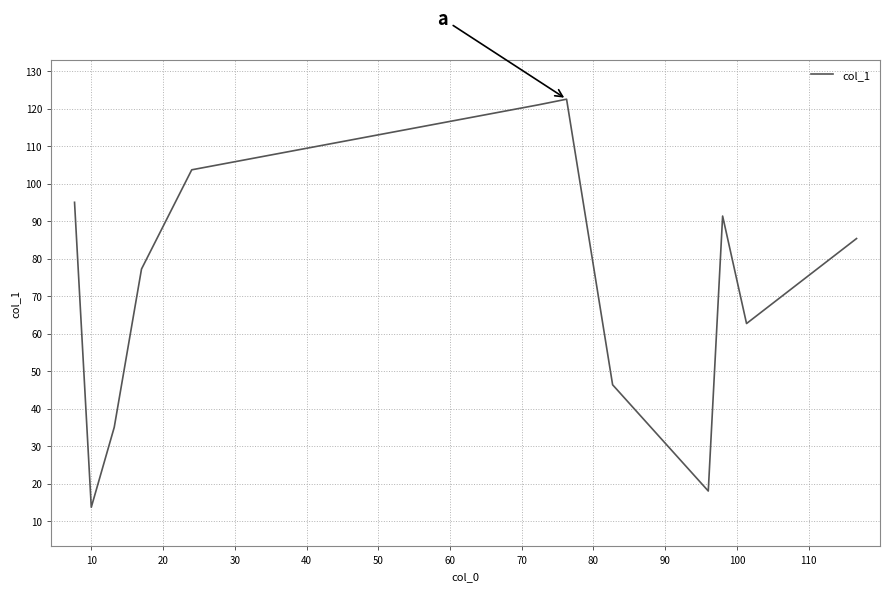

What is the greatest value displayed?

122.5